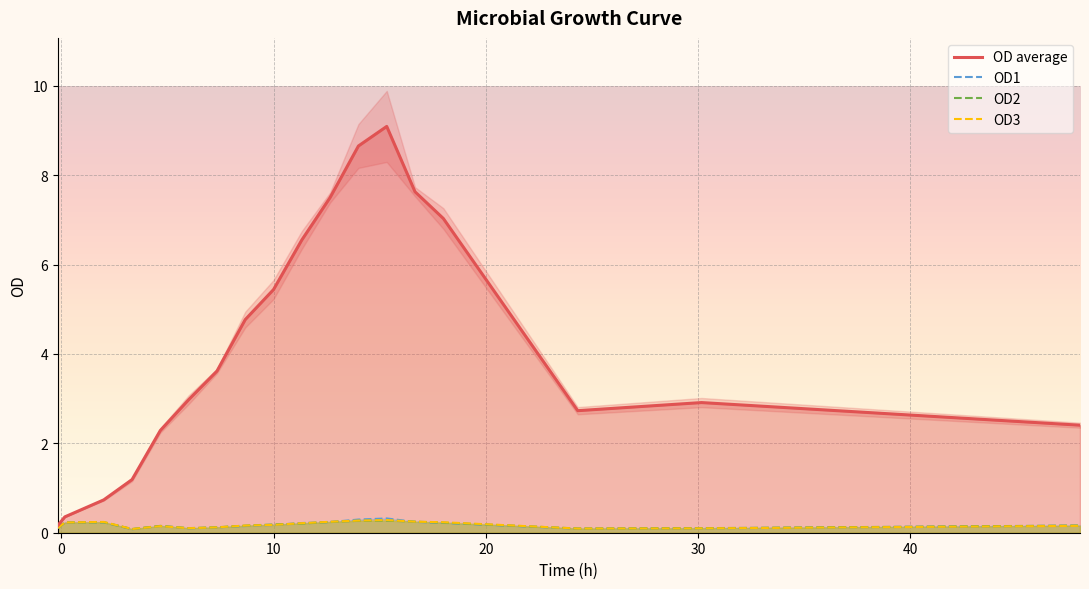

What is the maximum value for OD3?

0.3